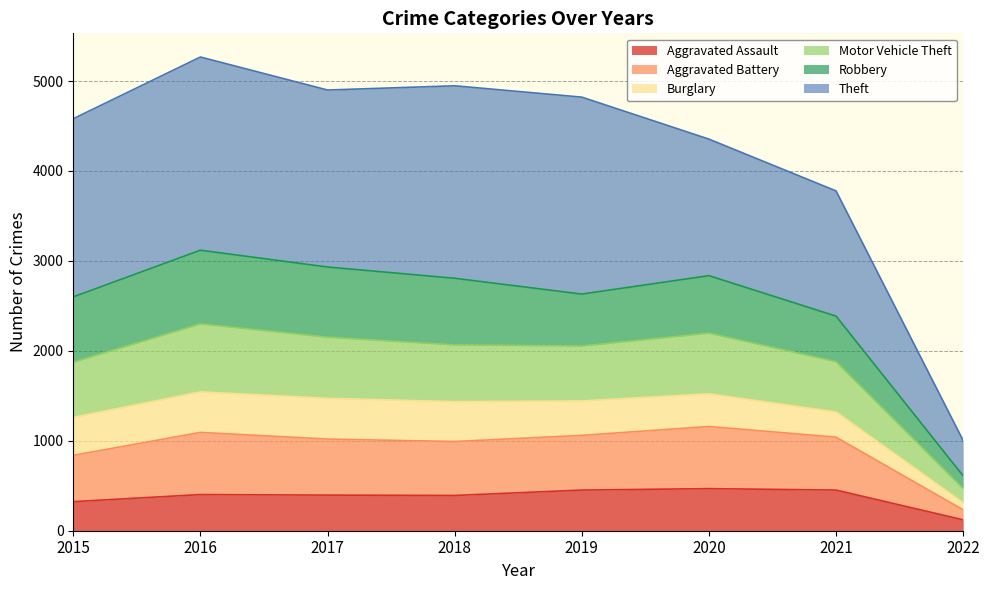

At which label does Aggravated Assault reach its minimum?

2022